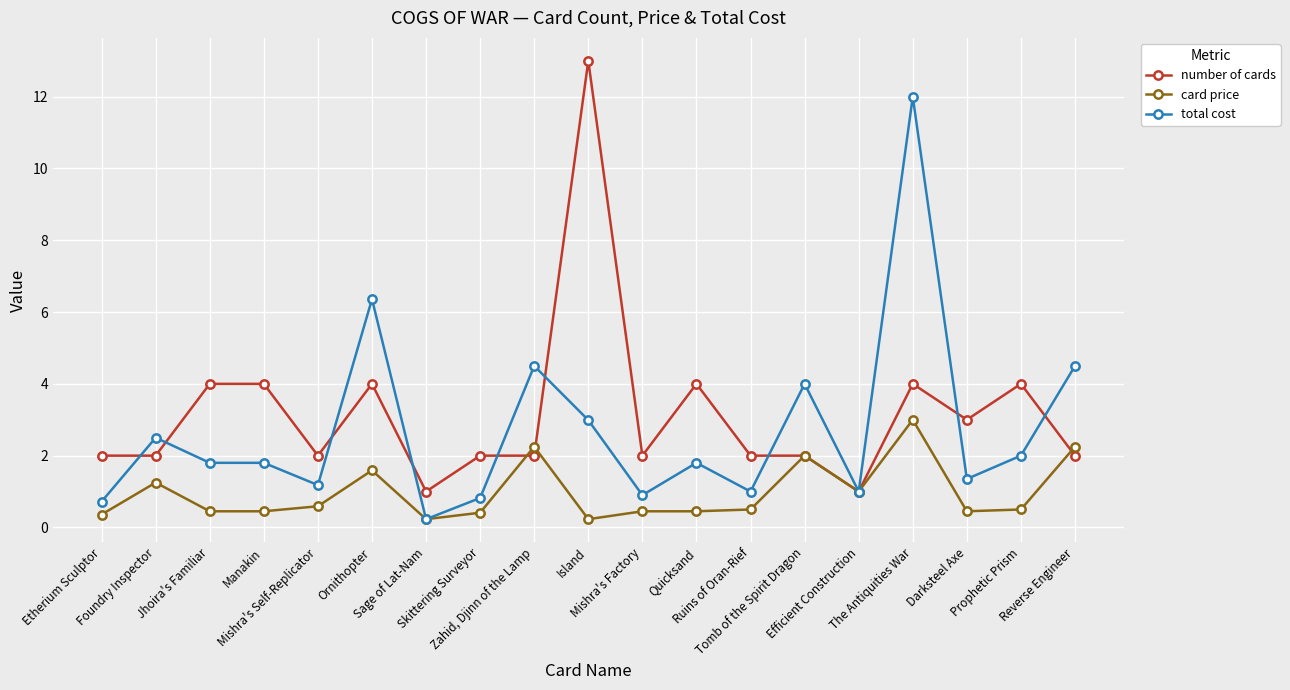

What is the maximum value shown in the chart?

13.0